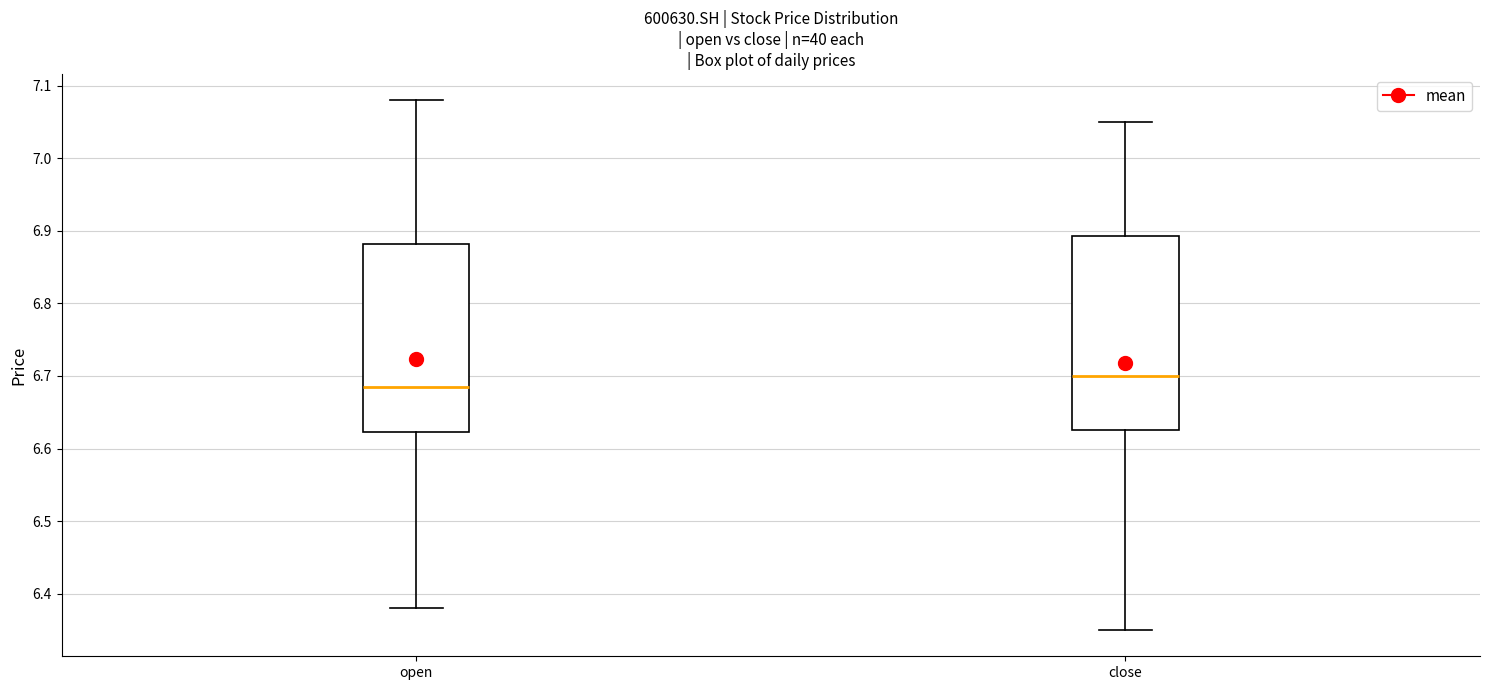

Where does the upper whisker of the box for close end on the y-axis? The values are not printed on the chart, so give them approximately, as read against the axis.

7.05